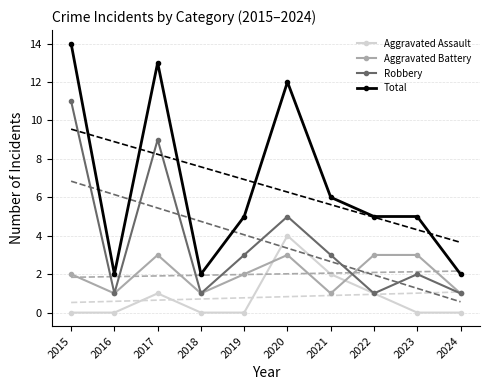

Reading left to right, list all the values displayed in this chart.

Aggravated Assault: 2015=0	2016=0	2017=1	2018=0	2019=0	2020=4	2021=2	2022=1	2023=0	2024=0
Aggravated Battery: 2015=2	2016=1	2017=3	2018=1	2019=2	2020=3	2021=1	2022=3	2023=3	2024=1
Robbery: 2015=11	2016=1	2017=9	2018=1	2019=3	2020=5	2021=3	2022=1	2023=2	2024=1
Total: 2015=14	2016=2	2017=13	2018=2	2019=5	2020=12	2021=6	2022=5	2023=5	2024=2